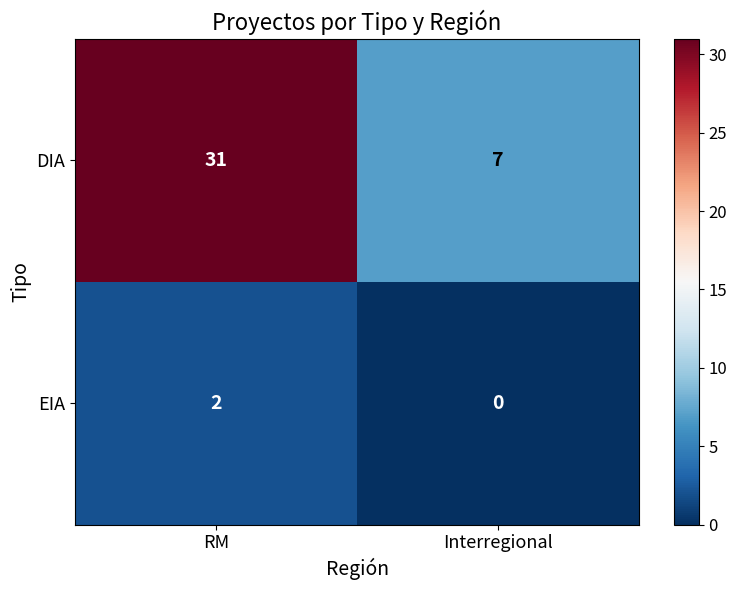

Count the number of data series in this chart.

2